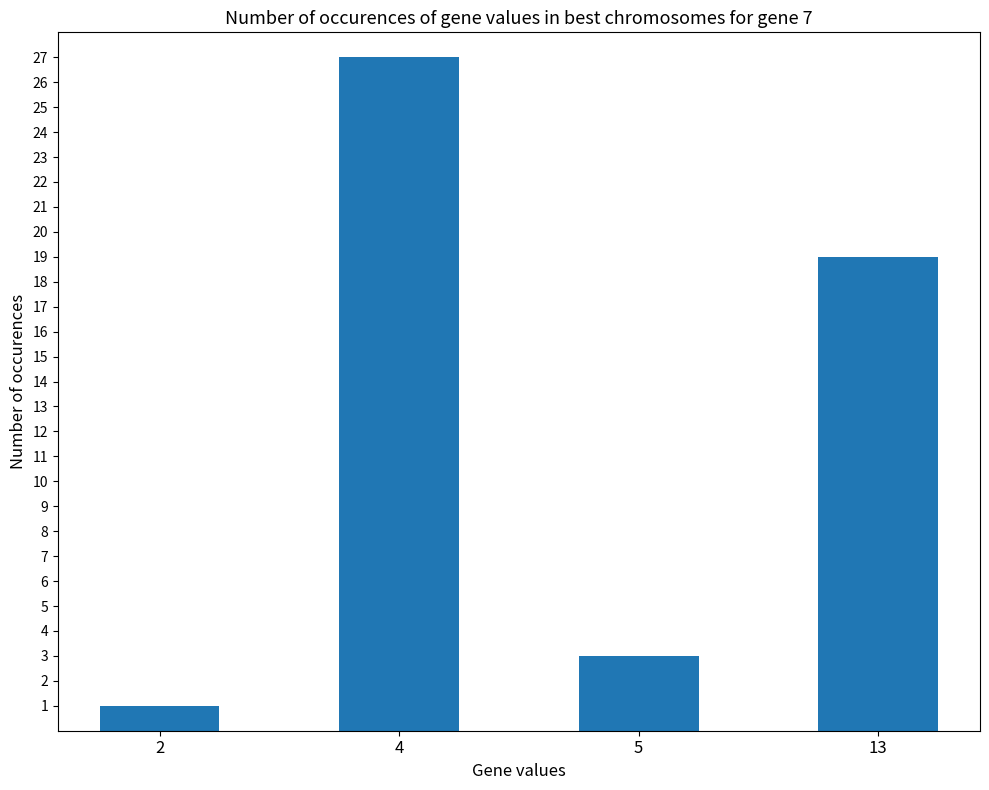

True or false: the data shows 19 at 4.

False